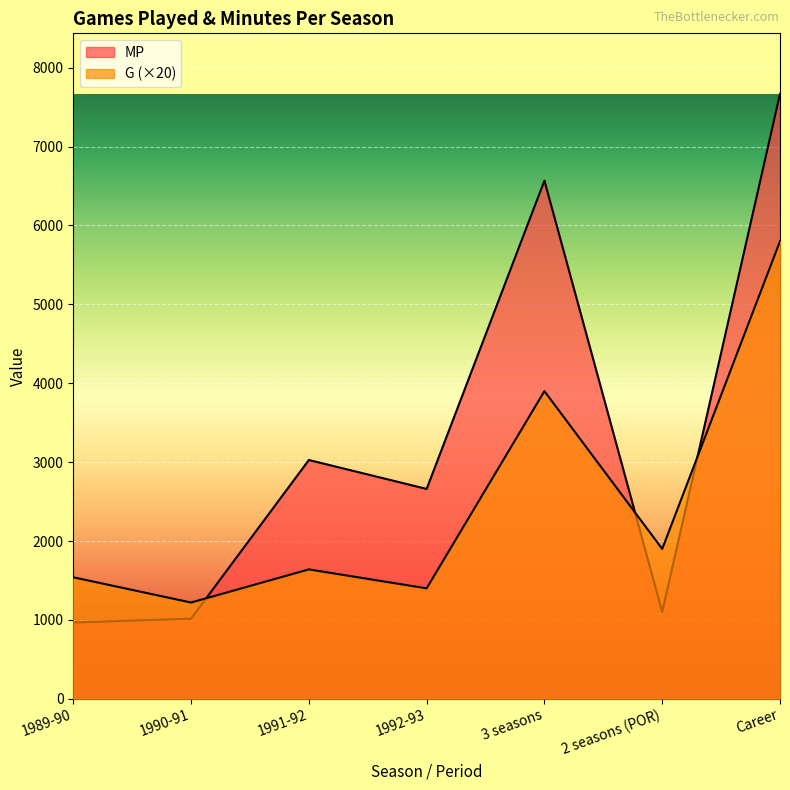

Rank the series at 1991-92 from lowest to highest value.

G, MP